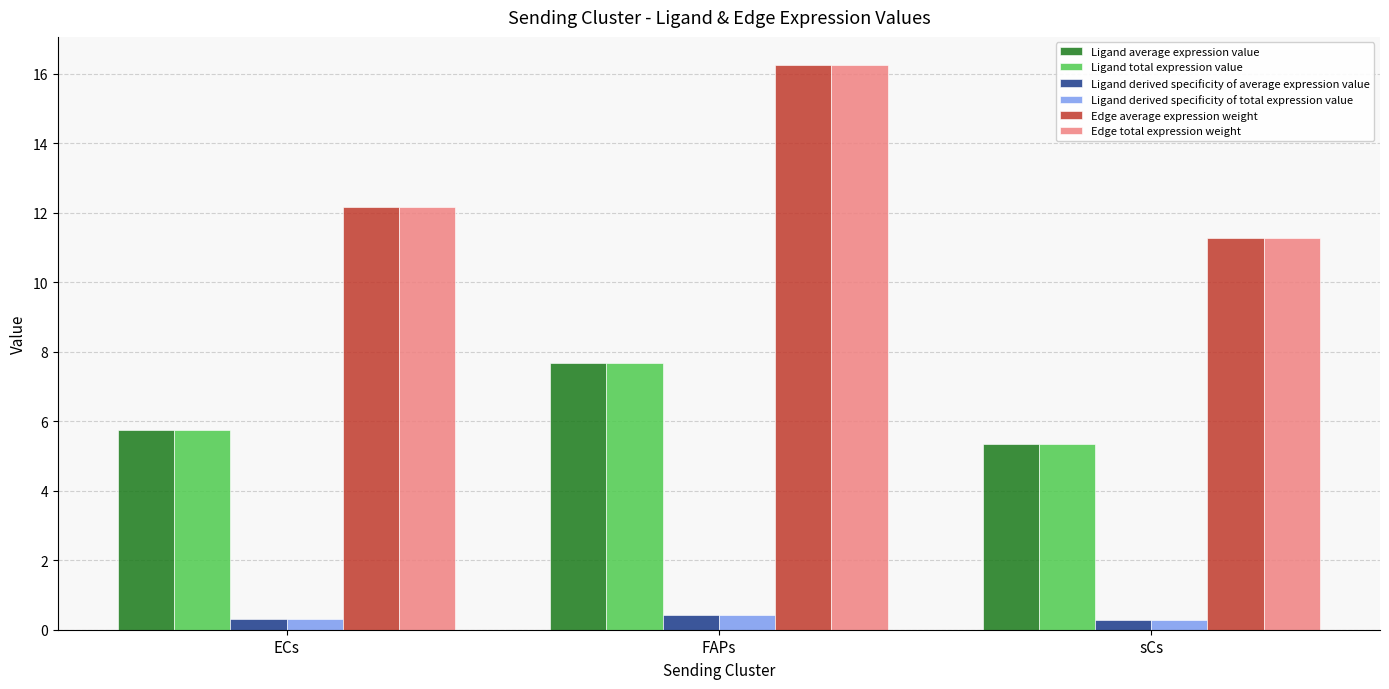

List the labels in order of Ligand average expression value value, smallest first.

sCs, ECs, FAPs